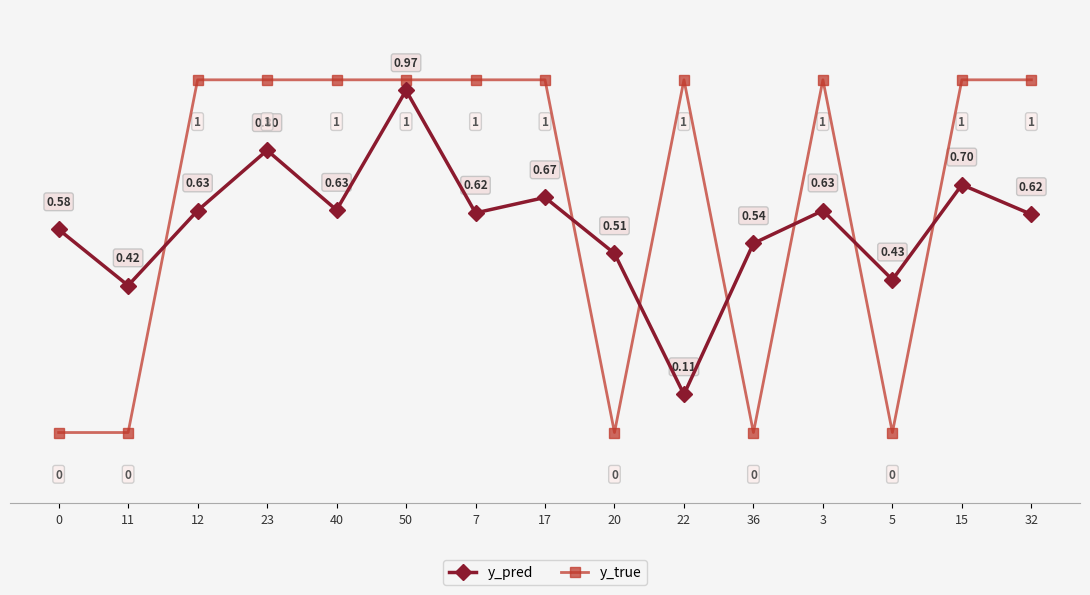

What are all the series names shown in the legend?

y_pred, y_true